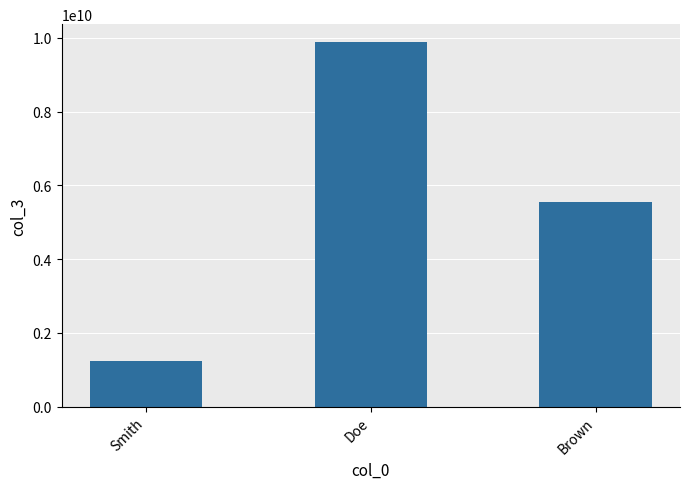

Reading left to right, transcribe all the data shown in this chart.

Smith=1234567890	Doe=9876543210	Brown=5555555555